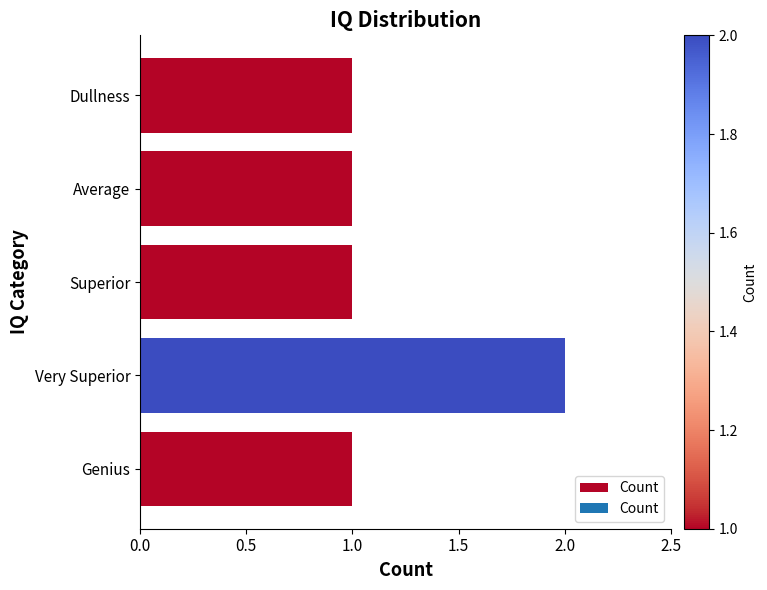

What is the greatest value displayed?

2